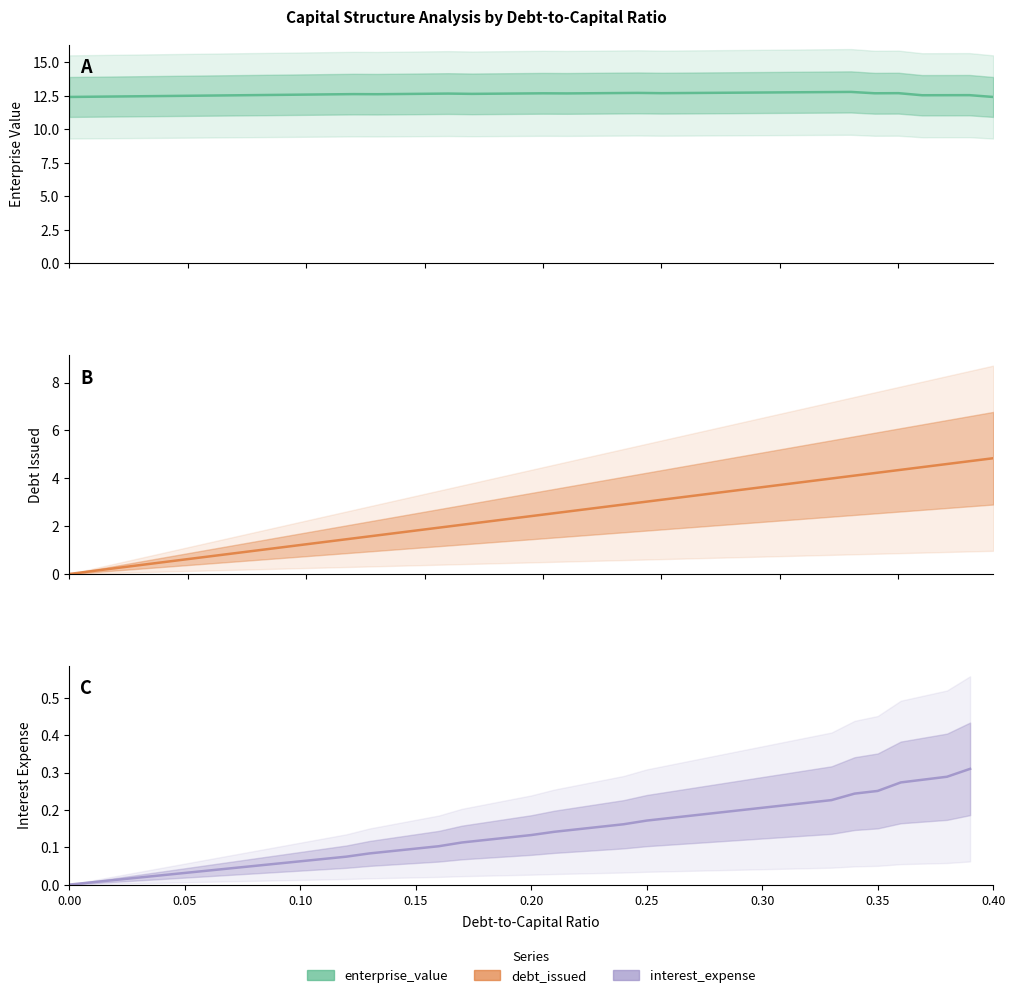

True or false: interest_expense has a value of 0.1 at 0.07.

False